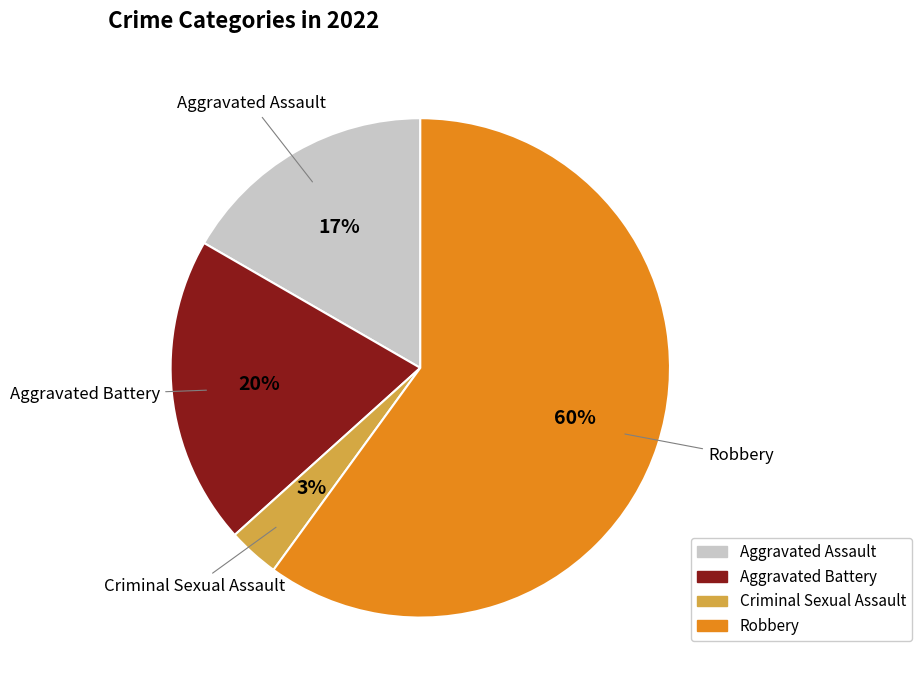

Which category has the smallest portion of the pie?

Criminal Sexual Assault